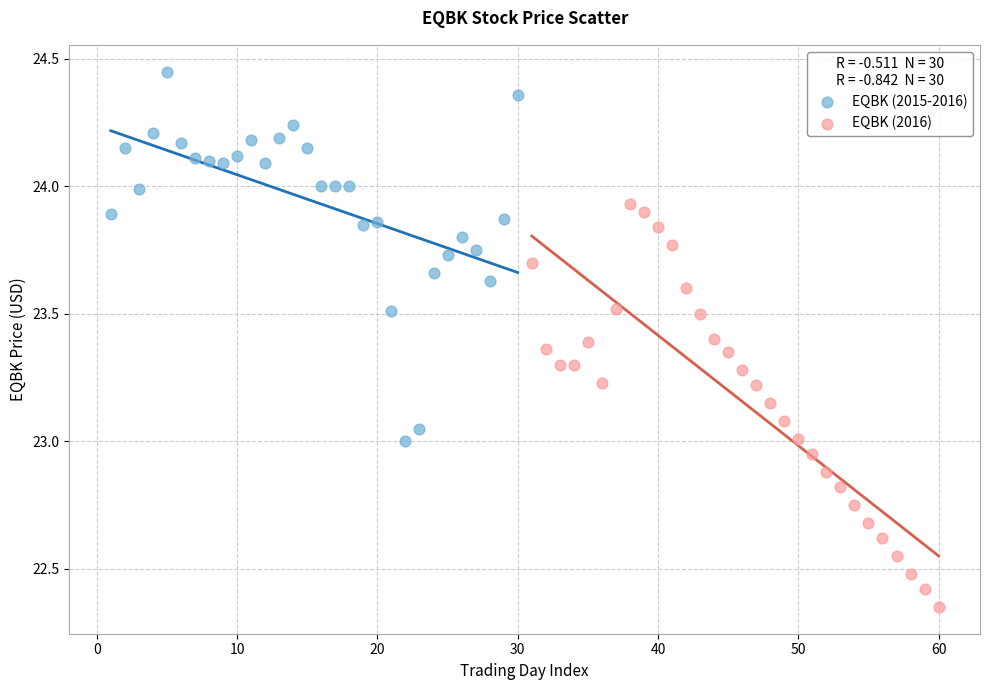

Which series contains the highest Y value?

EQBK (2015-2016)